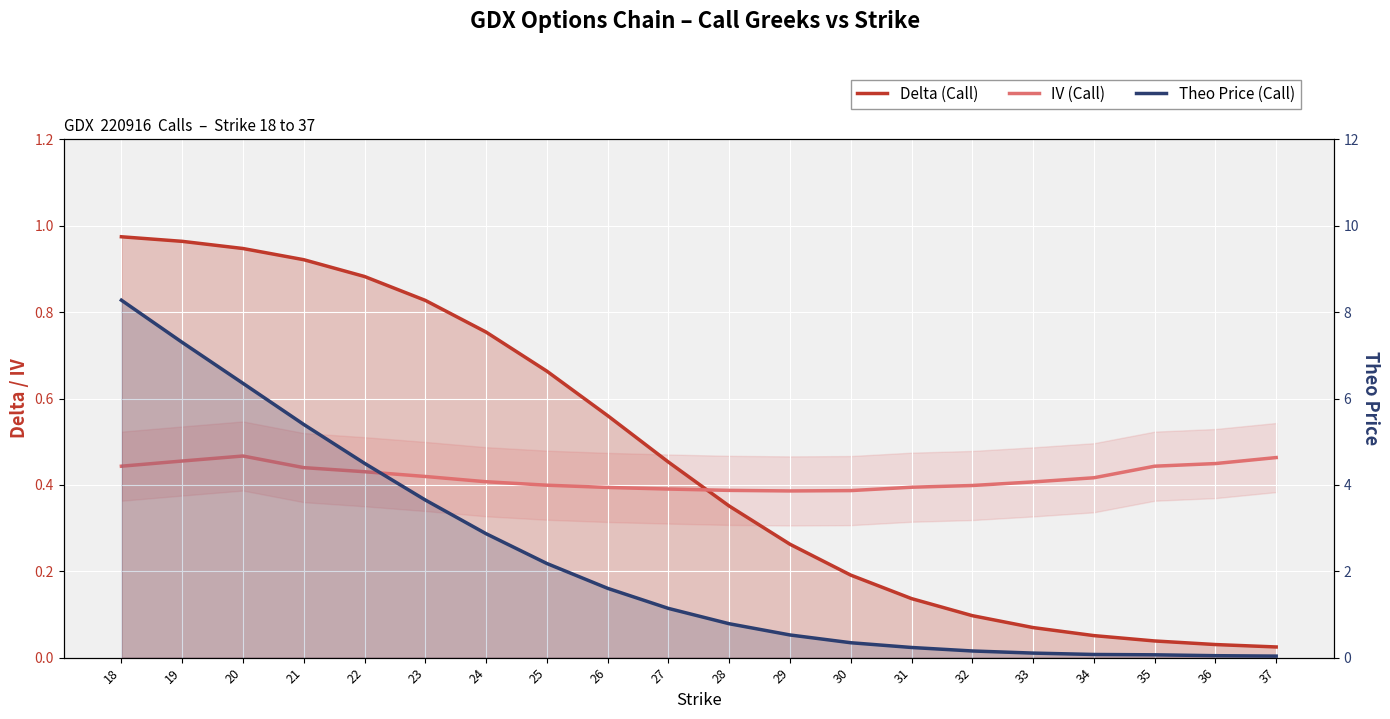

True or false: Delta (Call) has more than 2 points higher than both neighbors.

False